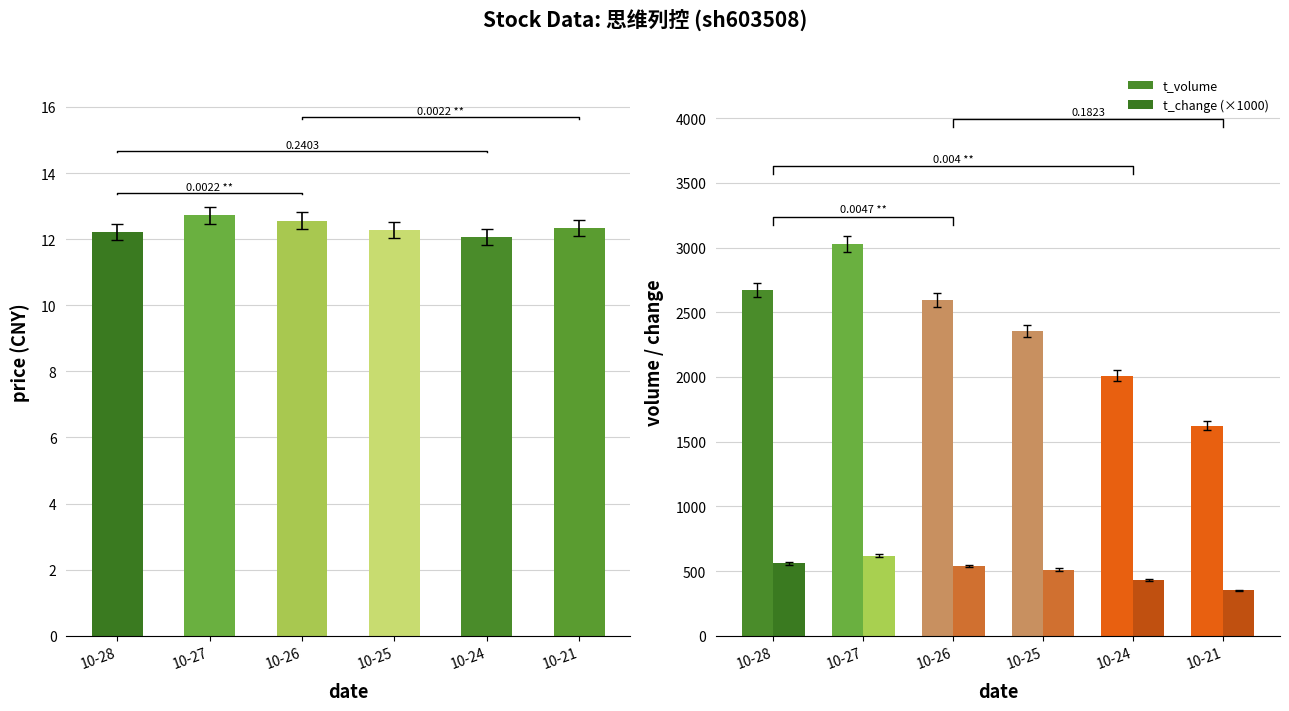

Which series has the largest total across all categories?

t_volume